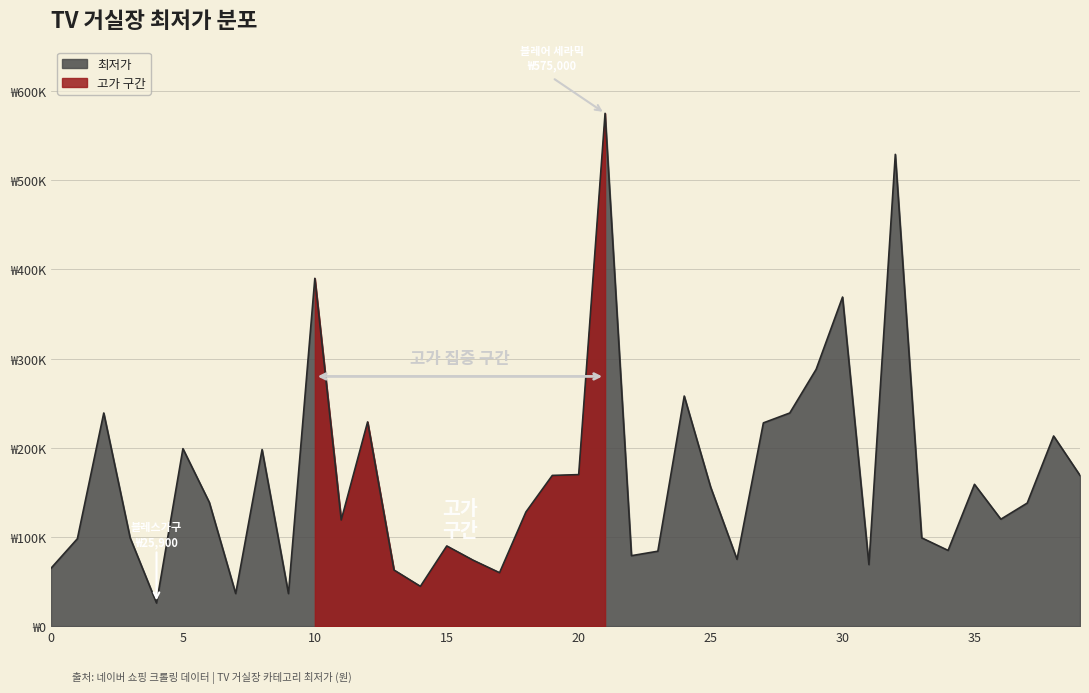

What is the approximate value at 11, to the nearest 100?

119000